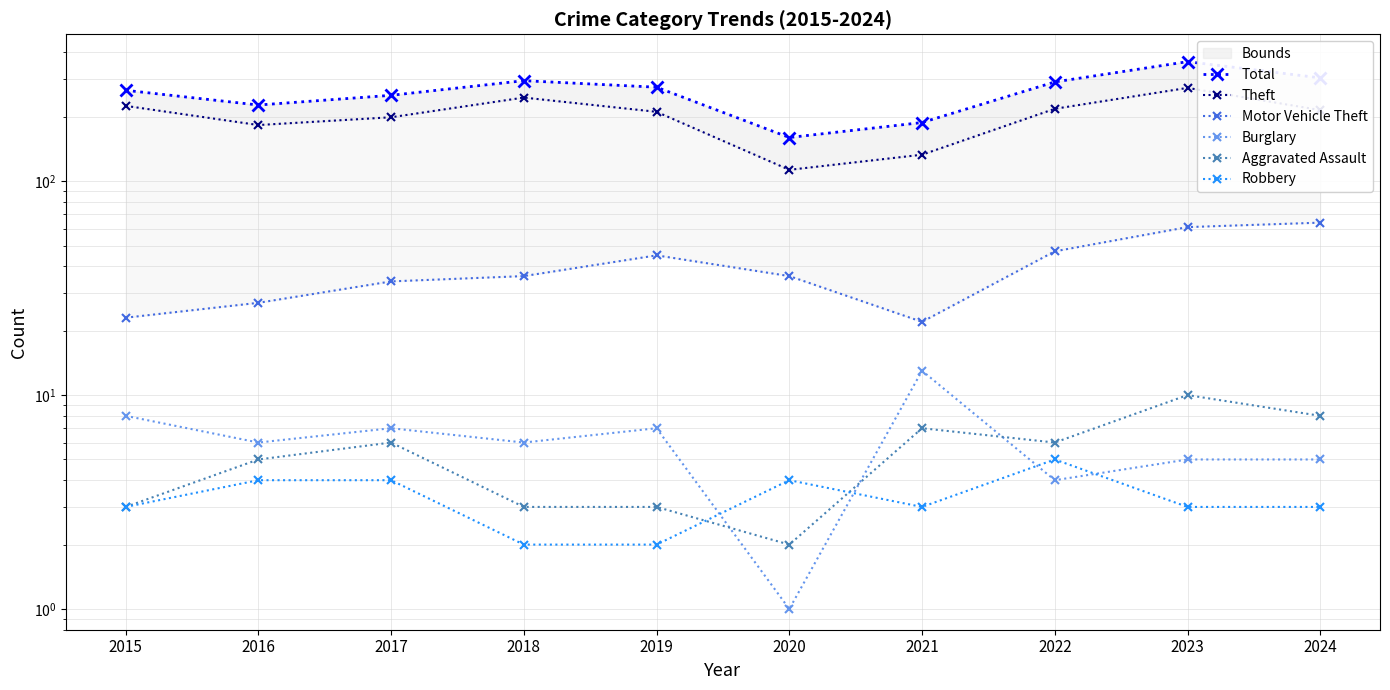

Between 2015 and 2021, which series saw the biggest shift?

Theft